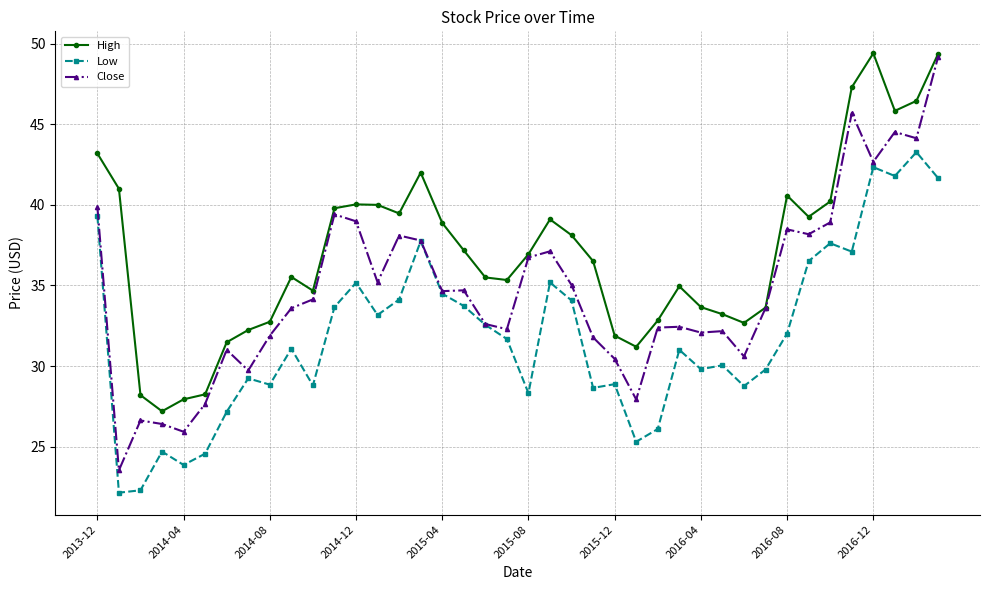

What is the value of the Close point at the 39th from the left?

44.1